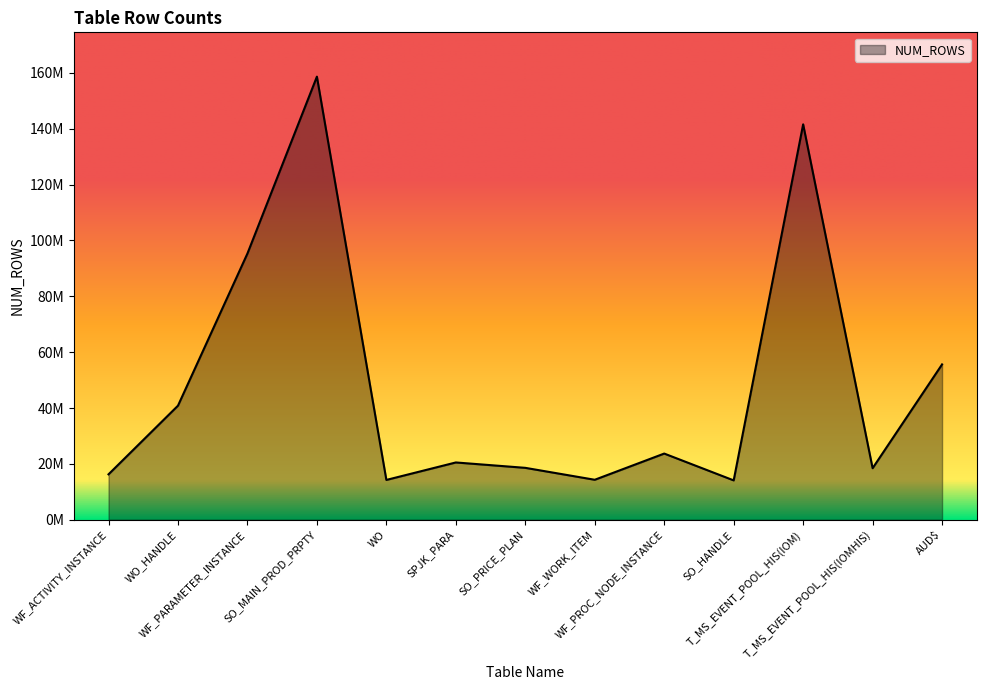

Does the chart have visible grid lines?

No